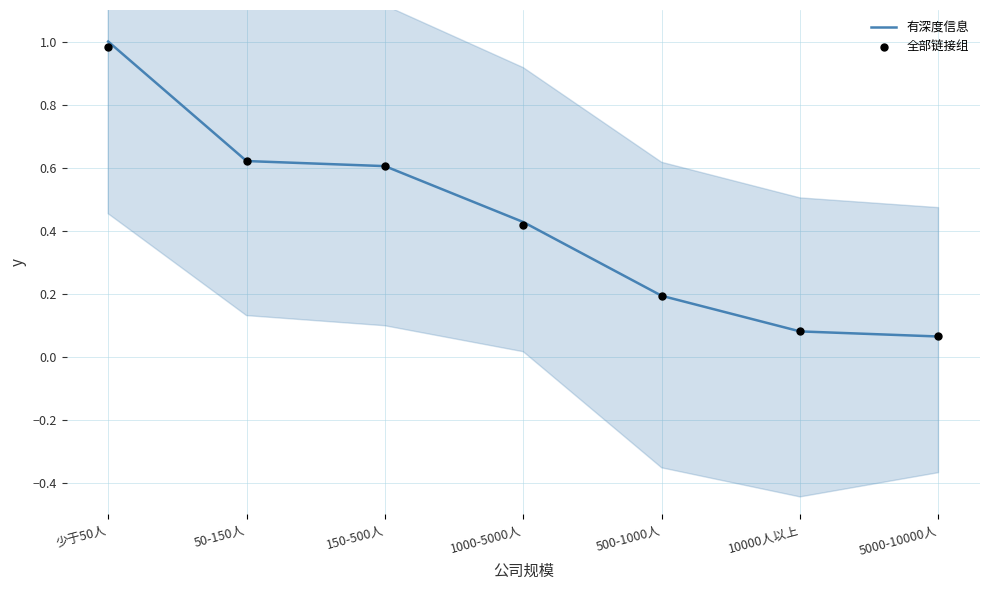

Which series reaches the maximum Y coordinate?

有深度信息